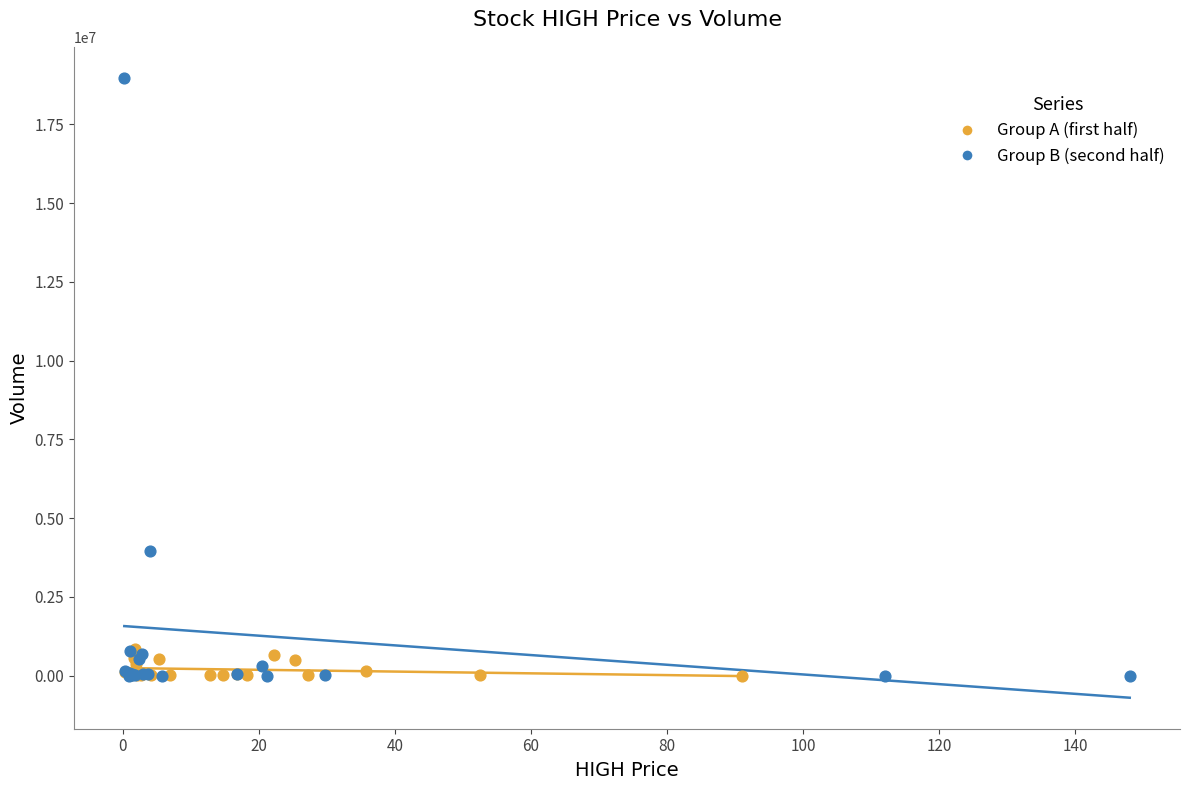

Which series has the largest Y range (max minus min)?

Group B (second half)